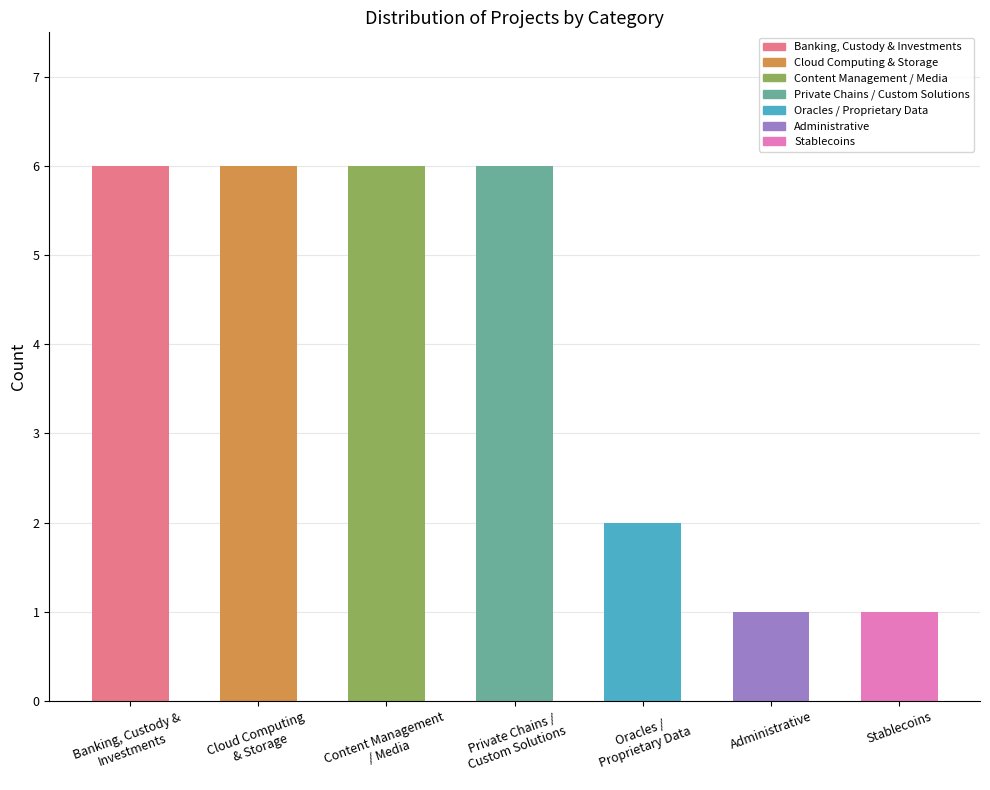

What is the sum of the values at Cloud Computing
& Storage and Administrative?

7